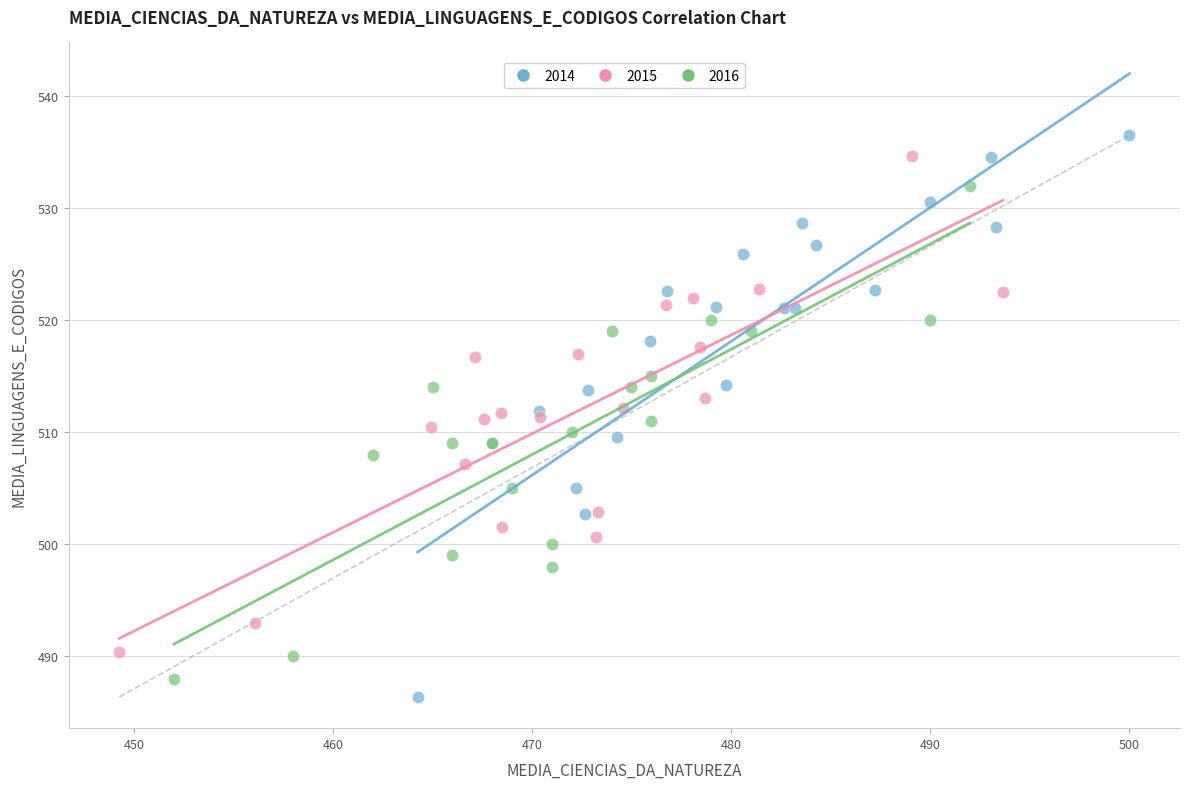

Which series reaches the maximum Y coordinate?

2014